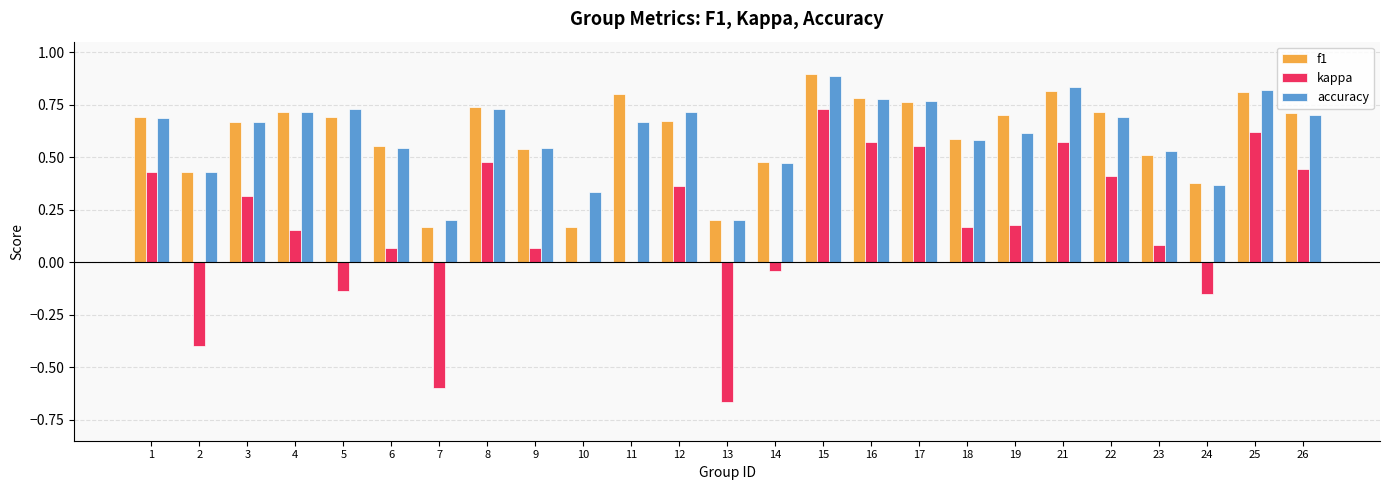

The value of f1 at 15 is 0.3. True or false?

False